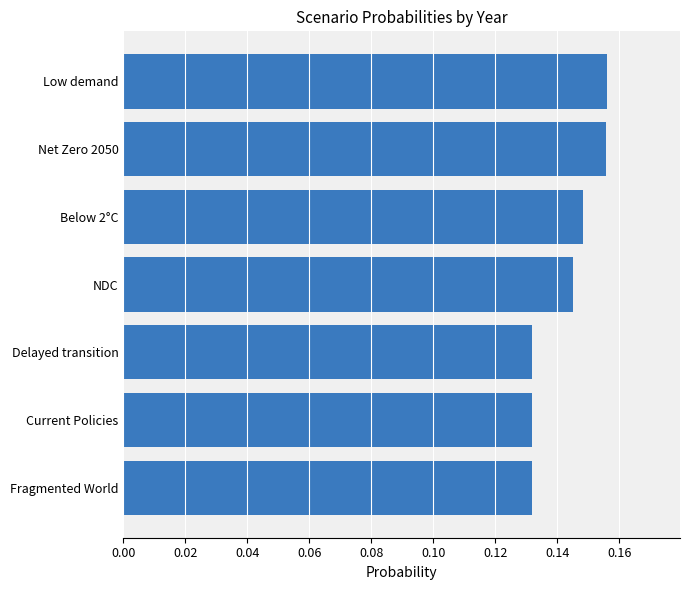

What is the sum of the values at Below 2°C and Delayed transition?

0.3